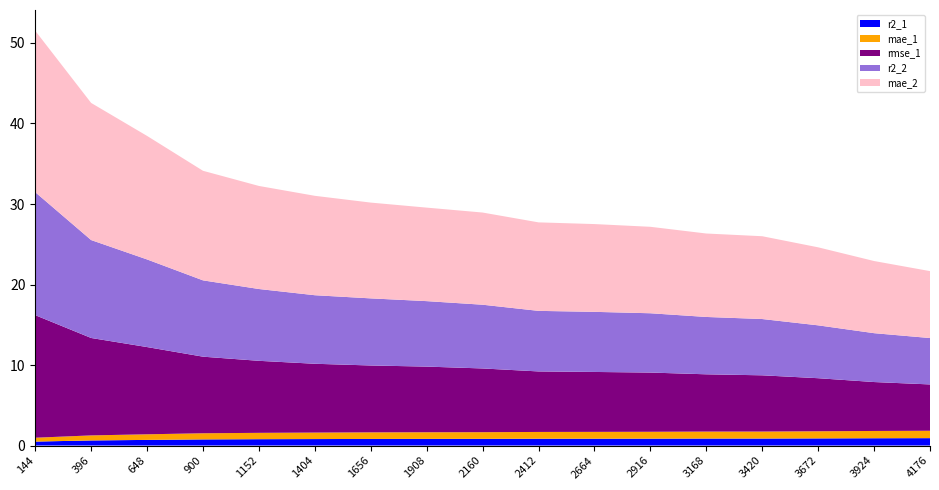

Reading left to right, what are all the values shown in this chart?

r2_1: 144=0.5	396=0.6	648=0.7	900=0.8	1152=0.8	1404=0.8	1656=0.8	1908=0.8	2160=0.8	2412=0.8	2664=0.8	2916=0.9	3168=0.9	3420=0.9	3672=0.9	3924=0.9	4176=0.9
mae_1: 144=0.5	396=0.6	648=0.7	900=0.8	1152=0.8	1404=0.8	1656=0.8	1908=0.8	2160=0.8	2412=0.8	2664=0.8	2916=0.9	3168=0.9	3420=0.9	3672=0.9	3924=0.9	4176=0.9
rmse_1: 144=15.2	396=12.1	648=10.8	900=9.5	1152=8.9	1404=8.5	1656=8.3	1908=8.2	2160=7.9	2412=7.5	2664=7.4	2916=7.4	3168=7.1	3420=7.0	3672=6.6	3924=6.1	4176=5.8
r2_2: 144=15.3	396=12.2	648=10.9	900=9.5	1152=8.9	1404=8.5	1656=8.3	1908=8.1	2160=7.9	2412=7.5	2664=7.5	2916=7.4	3168=7.1	3420=7.0	3672=6.6	3924=6.1	4176=5.8
mae_2: 144=20.0	396=17.0	648=15.3	900=13.6	1152=12.8	1404=12.3	1656=11.9	1908=11.6	2160=11.4	2412=11.0	2664=10.9	2916=10.7	3168=10.4	3420=10.3	3672=9.7	3924=9.0	4176=8.3